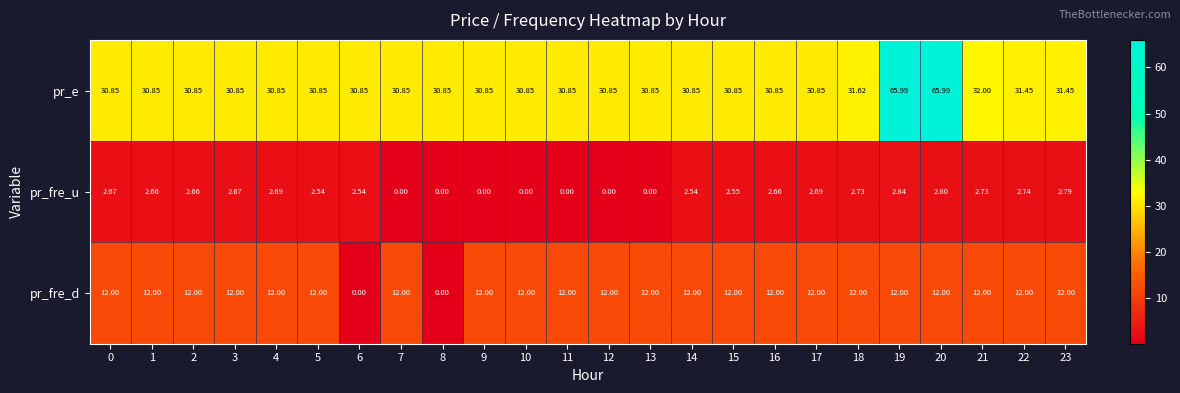

Is the value of pr_fre_u at 7 greater than the value of pr_e at 21?

No